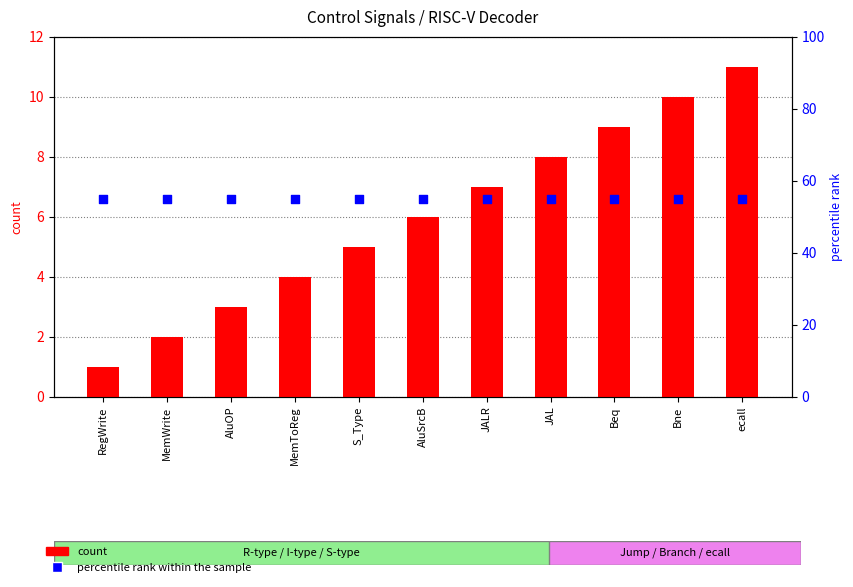

Is the value of percentile rank within the sample at Bne greater than the value of count at Beq?

Yes